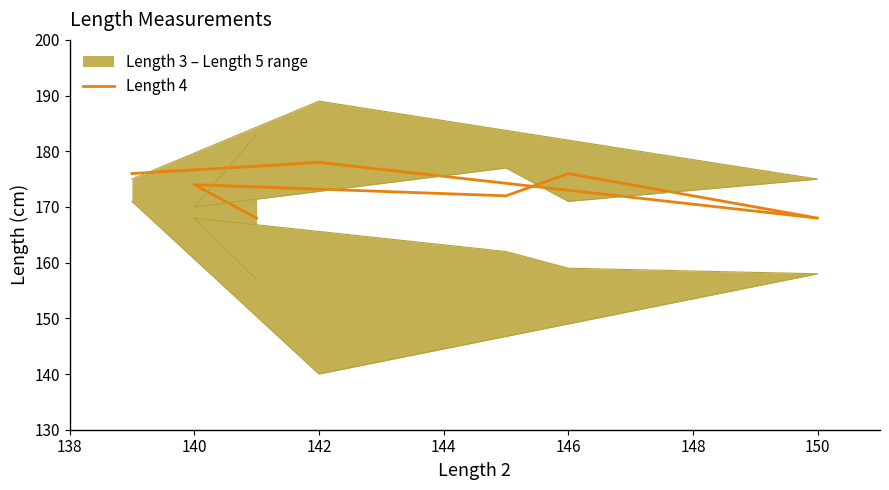

Which series has the largest range (max minus min)?

Length 5